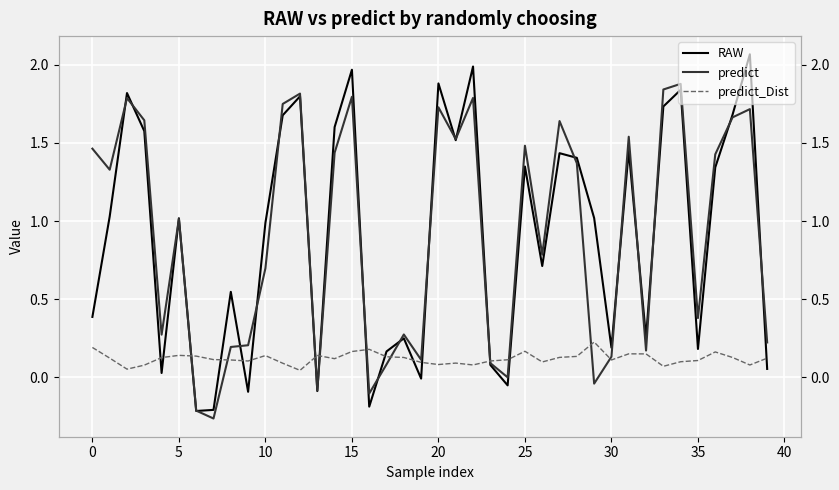

Between 40 and 16, which is larger?

40